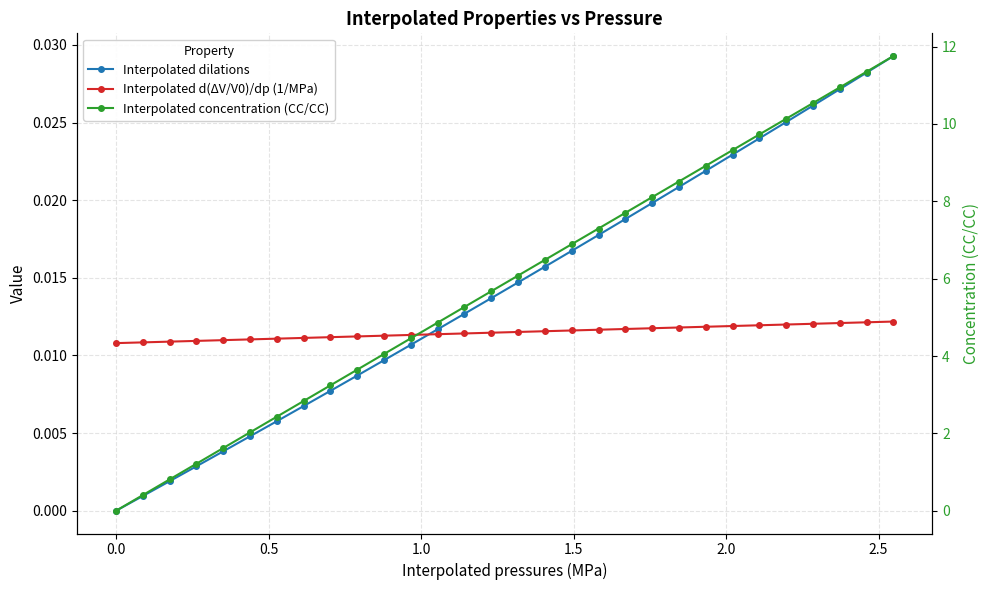

How many lines are shown in the chart?

3